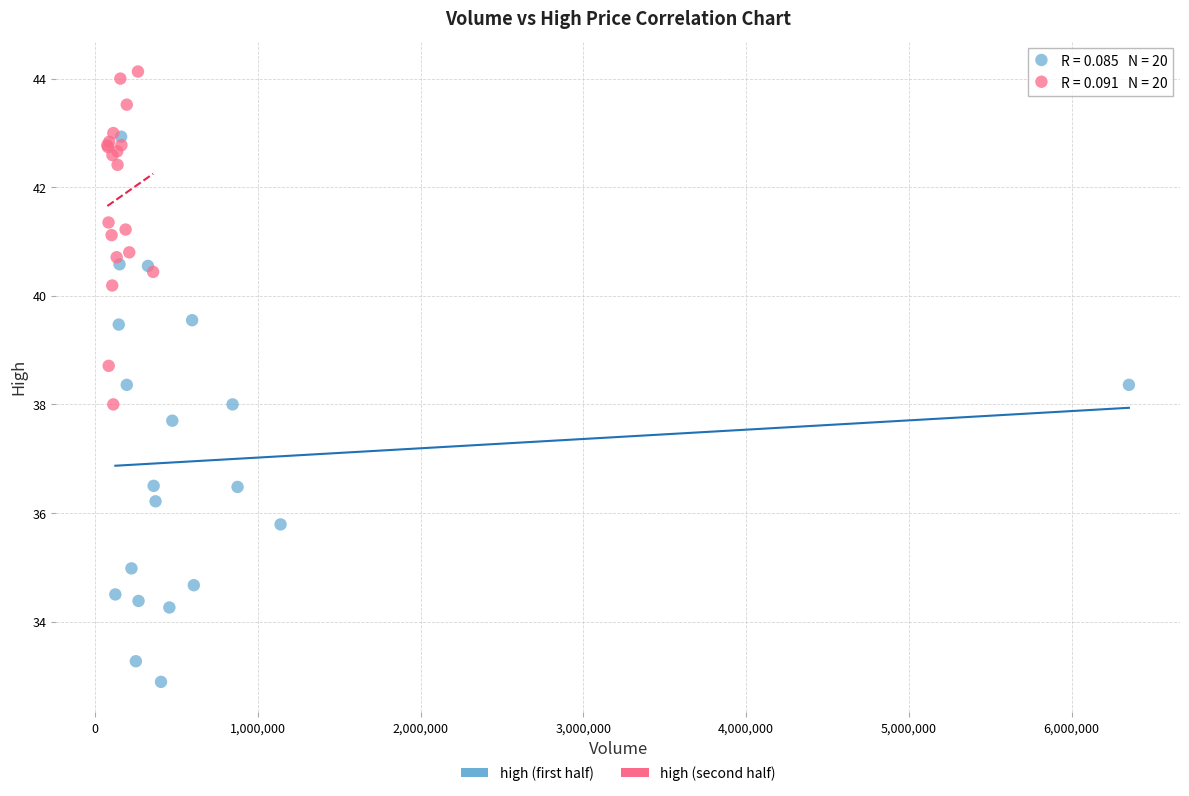

What are all the series names shown in the legend?

high (first half), high (second half)